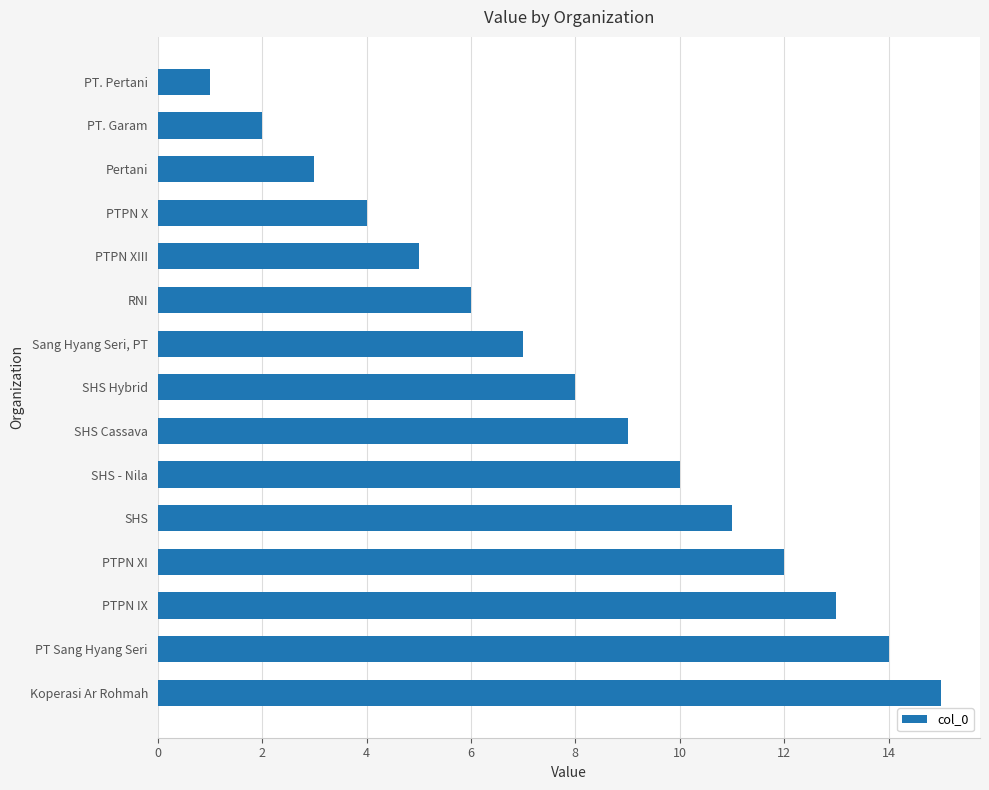

Between PTPN XIII and SHS Cassava, which is larger?

SHS Cassava